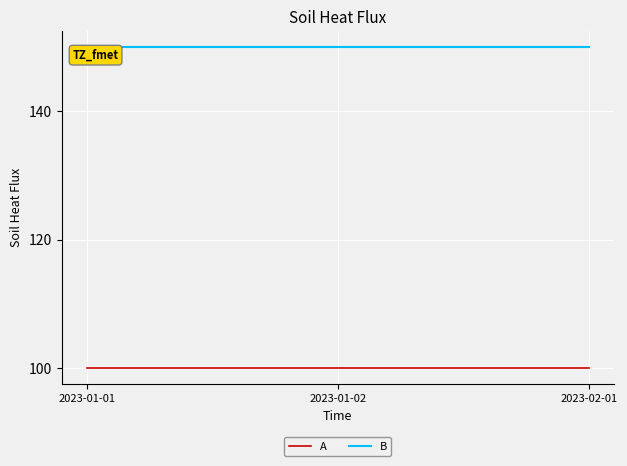

Is the value of A at 2023-01-01 greater than the value of B at 2023-01-01?

No